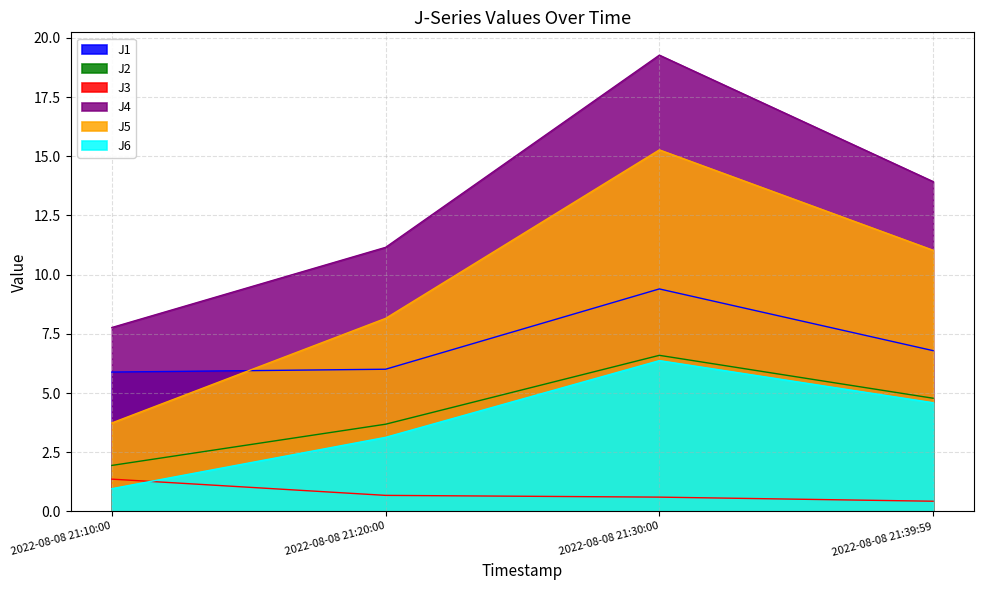

Reading left to right, list all the values displayed in this chart.

J1: 5.9	6.0	9.4	6.8
J2: 1.9	3.7	6.6	4.8
J3: 1.4	0.7	0.6	0.4
J4: 7.8	11.2	19.3	13.9
J5: 3.7	8.2	15.3	11.0
J6: 1.0	3.1	6.4	4.6